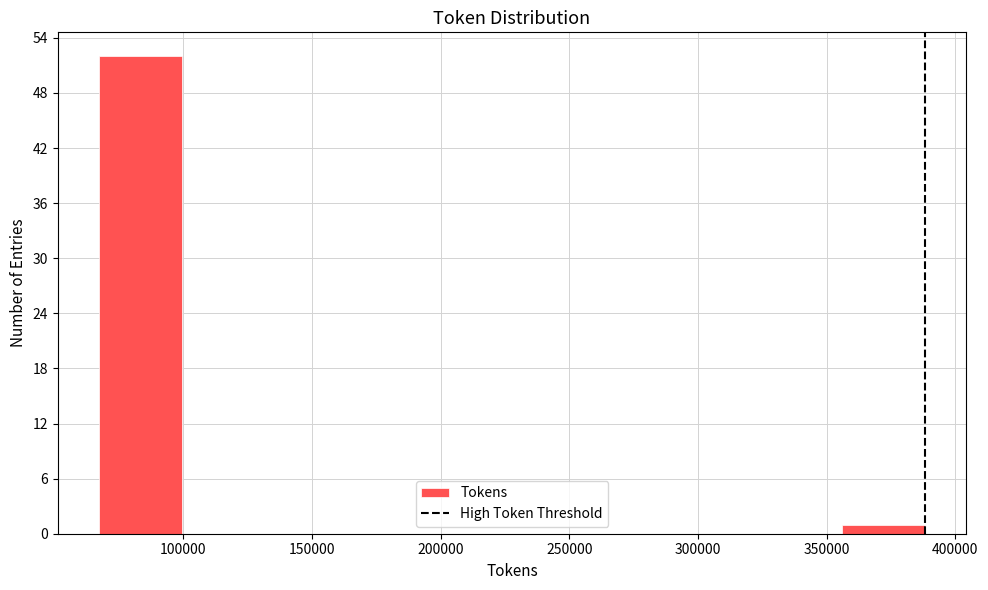

Reading left to right, transcribe this chart: for each bar, give the range it covers on the x-axis and its height. Neither the bar edges nor the heights are printed on the chart, so give them approximately, as read against the axes.

65000 to 100000: 52
100000 to 130000: 0
130000 to 165000: 0
165000 to 195000: 0
195000 to 230000: 0
230000 to 260000: 0
260000 to 290000: 0
290000 to 325000: 0
325000 to 355000: 0
355000 to 390000: 1